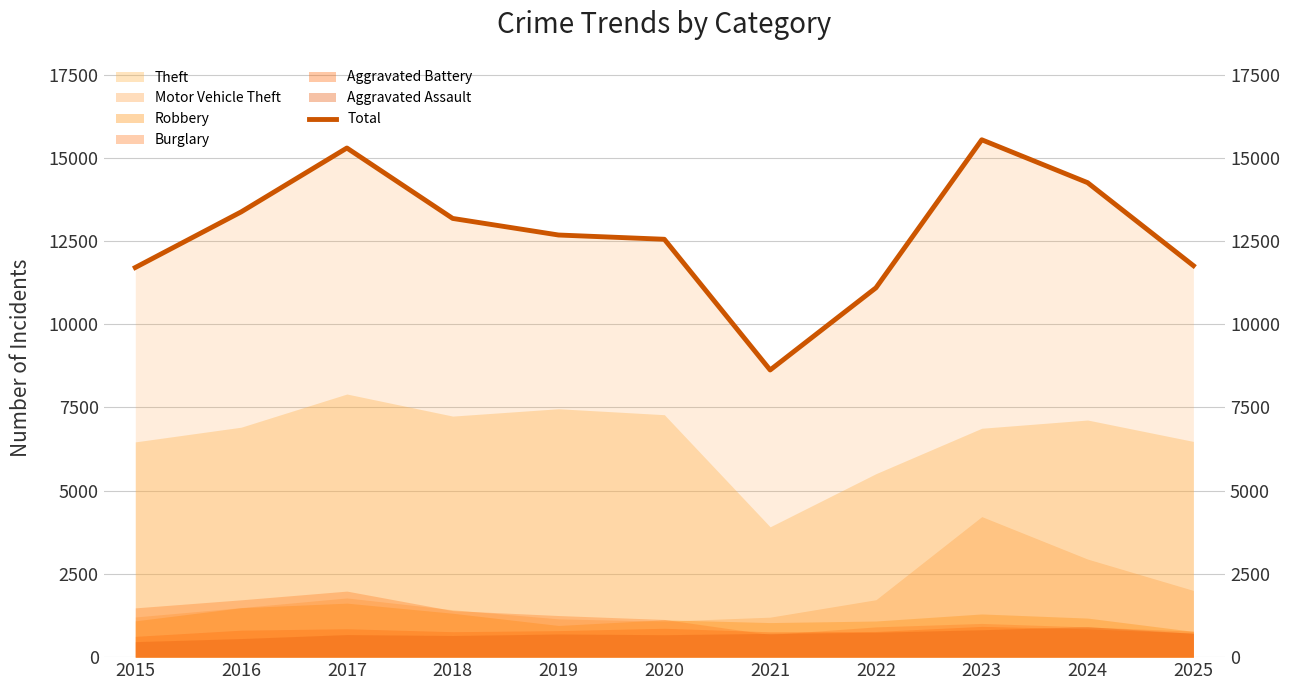

Reading left to right, extract all data points from this chart.

2015=11705	2016=13375	2017=15296	2018=13180	2019=12682	2020=12554	2021=8627	2022=11096	2023=15543	2024=14255	2025=11762